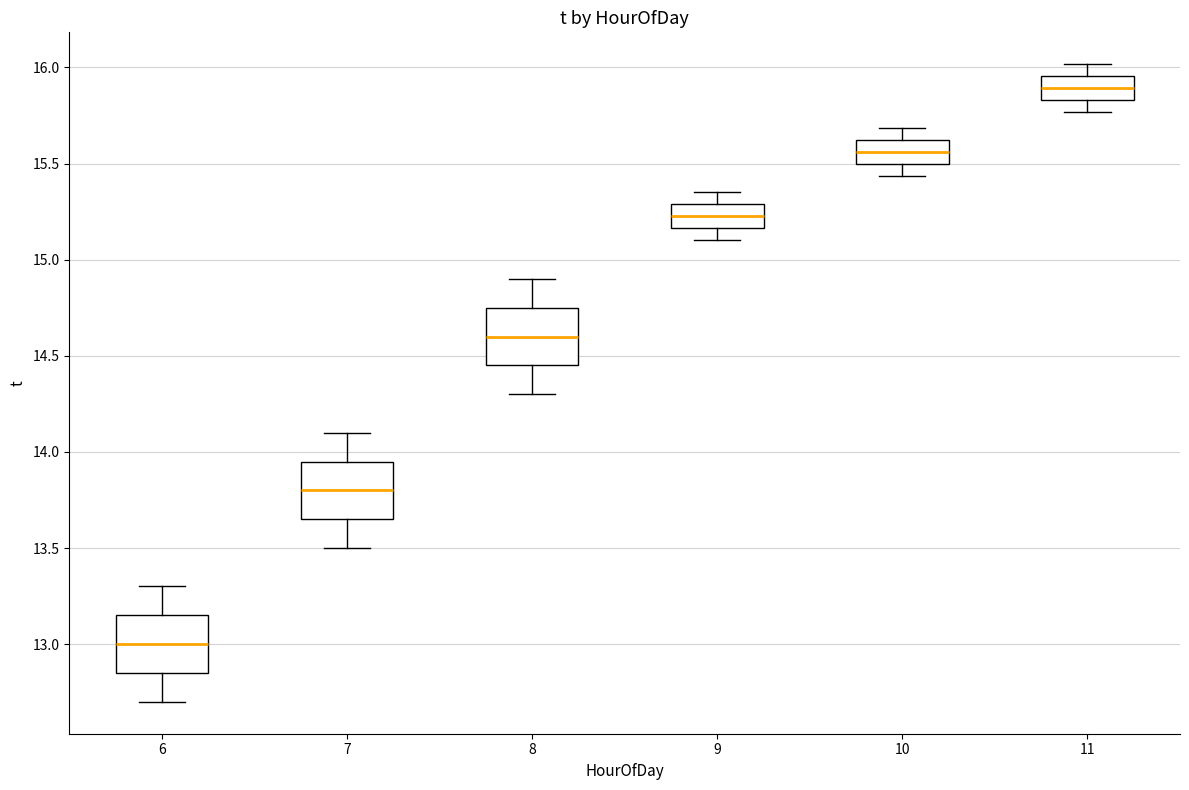

Reading left to right, read every box against the y-axis: the position of its median line, the range the box covers, and the ends of its whiskers. The values are not printed on the chart, so give them approximately, as read against the axis.

6: median 13.00, box 12.85 to 13.15, whiskers 12.70 to 13.30
7: median 13.80, box 13.65 to 13.95, whiskers 13.50 to 14.10
8: median 14.60, box 14.45 to 14.75, whiskers 14.30 to 14.90
9: median 15.25, box 15.15 to 15.30, whiskers 15.10 to 15.35
10: median 15.55, box 15.50 to 15.60, whiskers 15.45 to 15.70
11: median 15.90, box 15.85 to 15.95, whiskers 15.75 to 16.00